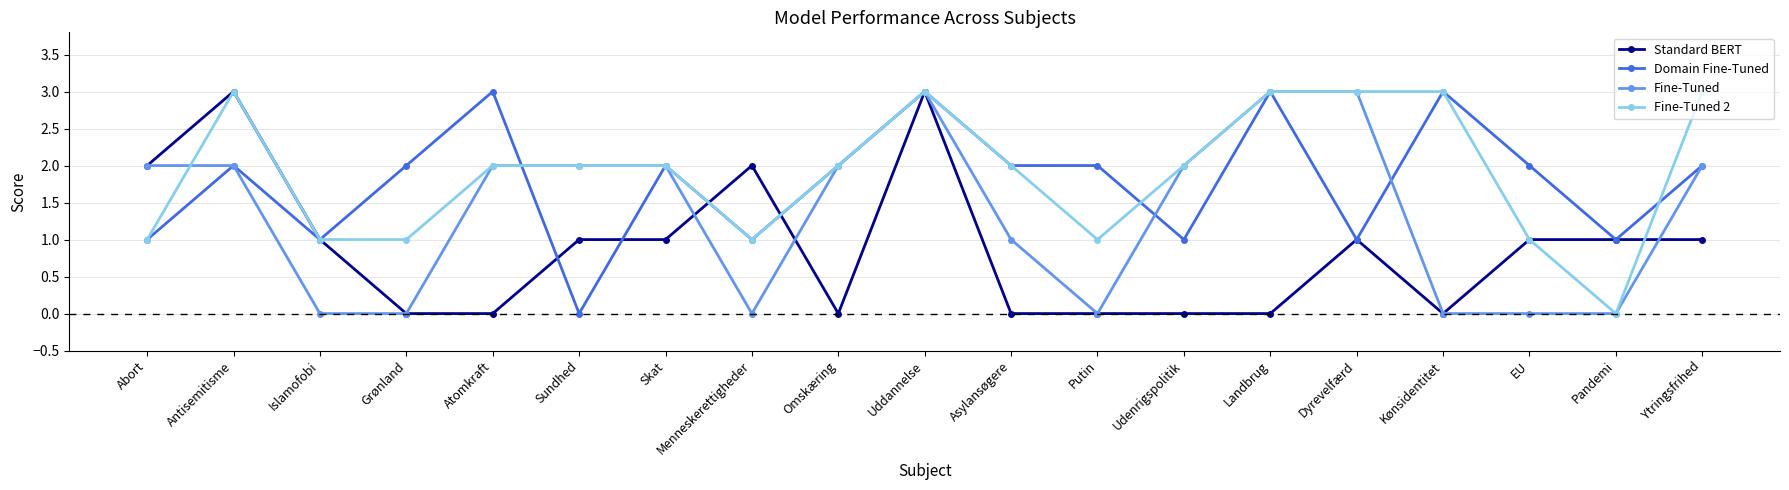

Is the value of Domain Fine-Tuned at Skat greater than the value of Standard BERT at Grønland?

Yes